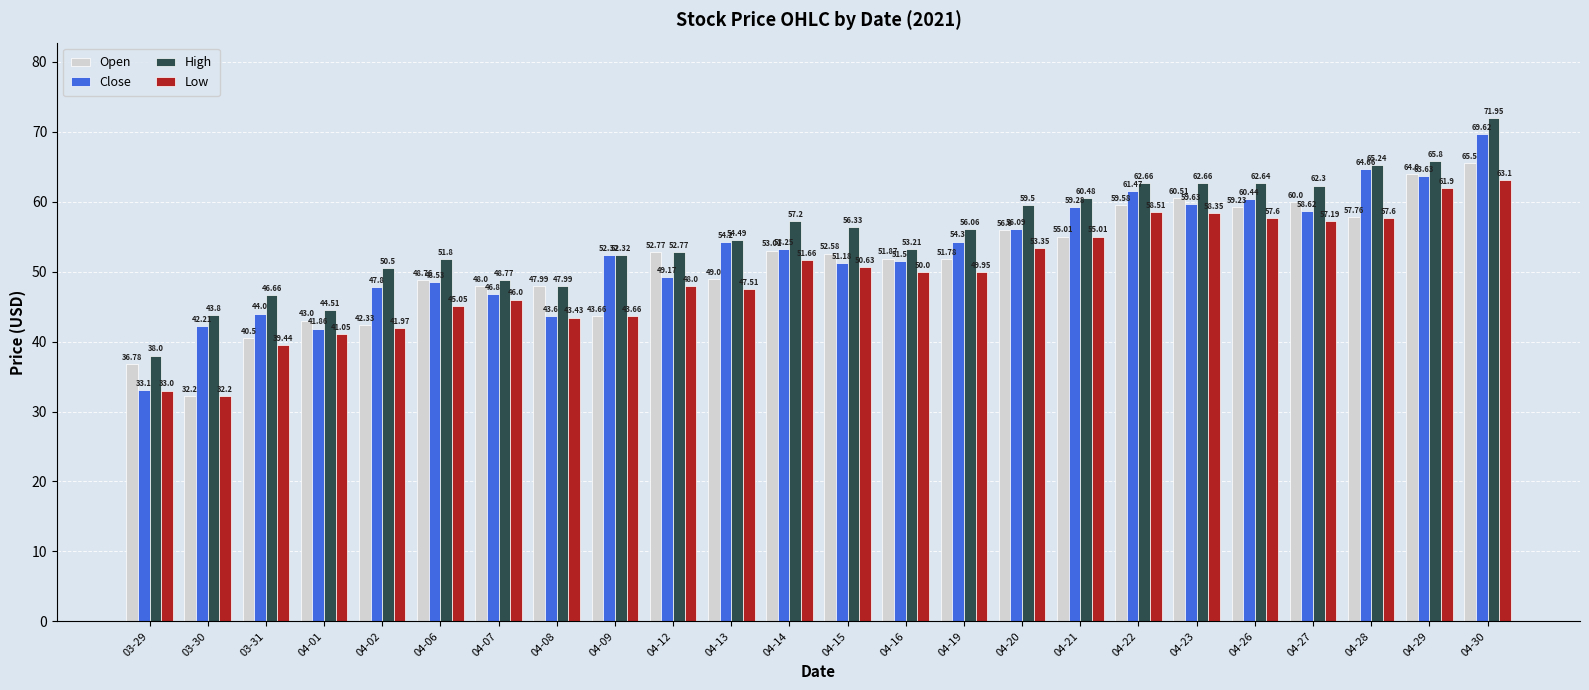

How many data points in Close are above 53?

12